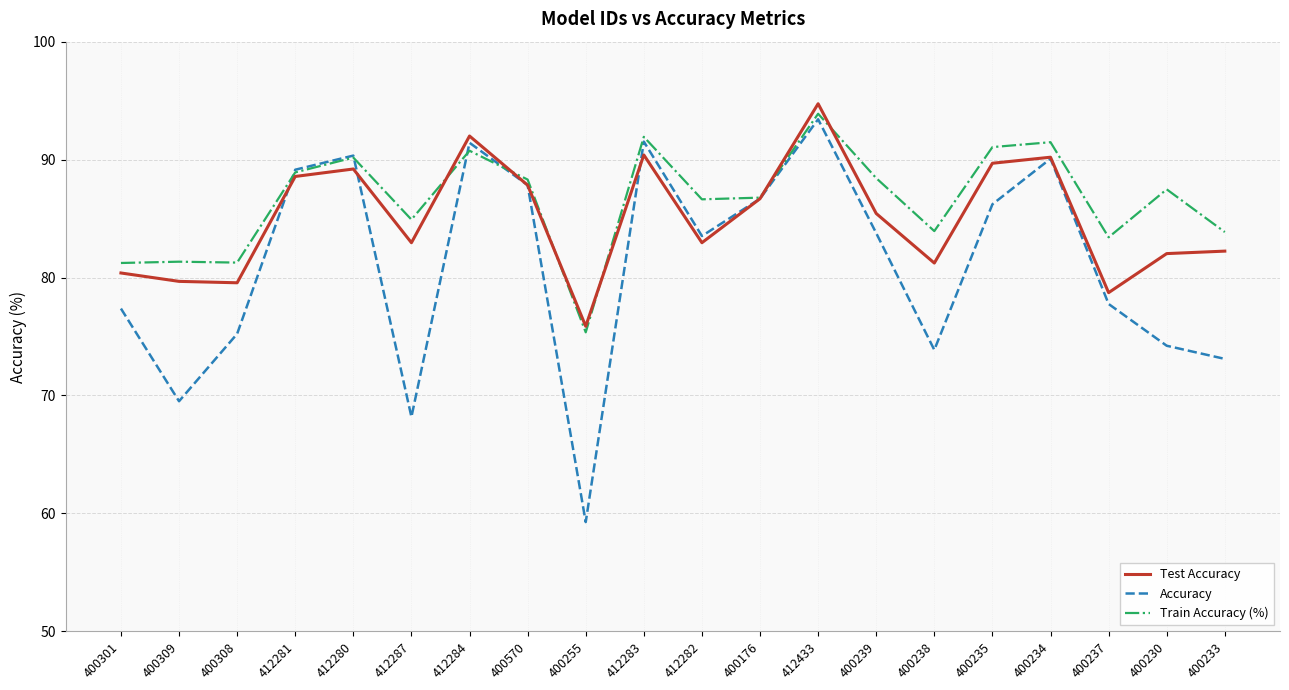

List the series in order of their overall mean, lowest first.

Accuracy, Test Accuracy, Train Accuracy (%)